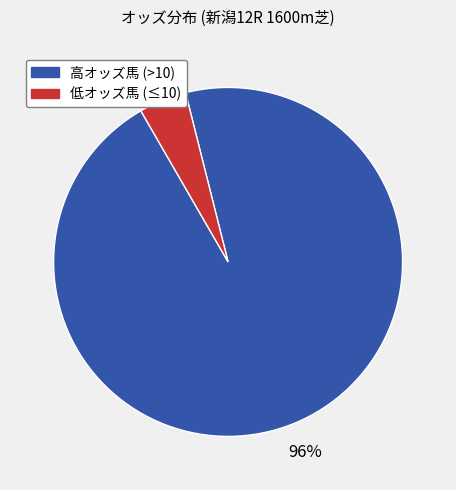

How many segments does this pie chart have?

2